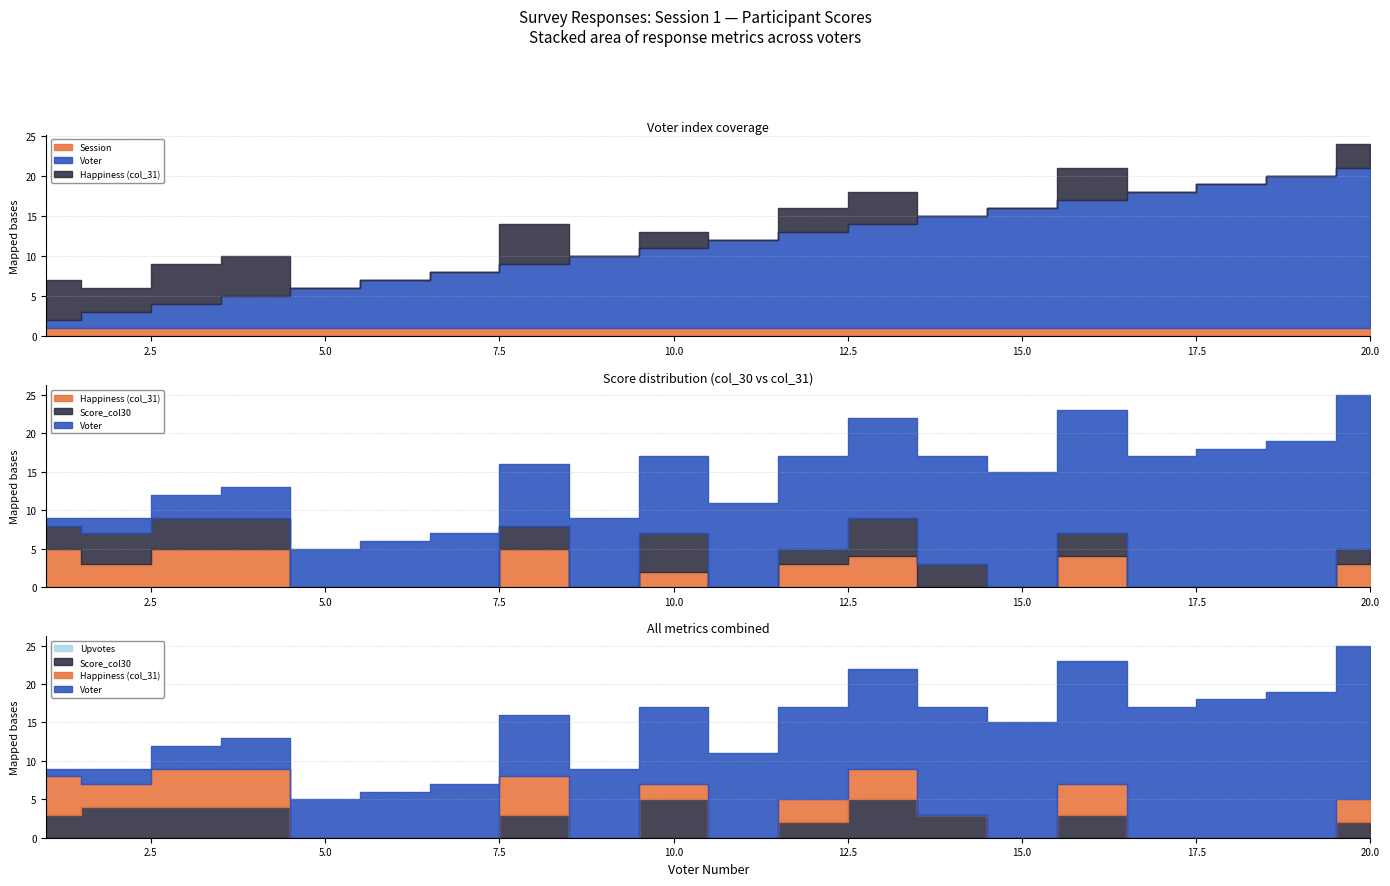

True or false: Session has a value of 1 at 7.

True